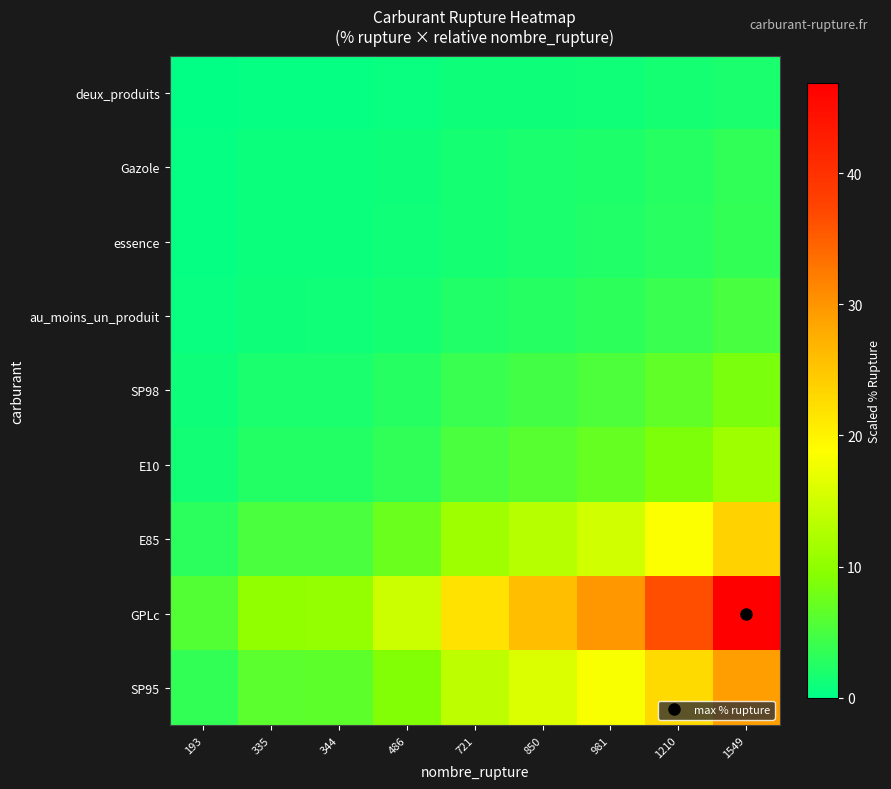

Reading left to right, extract all data points from this chart.

deux_produits: 193=0.2	335=0.4	344=0.4	486=0.6	721=0.9	850=1.1	981=1.2	1210=1.5	1549=2.0
Gazole: 193=0.4	335=0.7	344=0.8	486=1.1	721=1.6	850=1.9	981=2.2	1210=2.7	1549=3.4
essence: 193=0.4	335=0.8	344=0.8	486=1.1	721=1.6	850=1.9	981=2.2	1210=2.7	1549=3.5
au_moins_un_produit: 193=0.6	335=1.1	344=1.1	486=1.6	721=2.3	850=2.7	981=3.1	1210=3.9	1549=5.0
SP98: 193=1.1	335=1.8	344=1.9	486=2.7	721=3.9	850=4.7	981=5.4	1210=6.6	1549=8.5
E10: 193=1.4	335=2.4	344=2.5	486=3.5	721=5.1	850=6.1	981=7.0	1210=8.6	1549=11.1
E85: 193=3.0	335=5.1	344=5.3	486=7.5	721=11.1	850=13.0	981=15.0	1210=18.6	1549=23.8
GPLc: 193=5.8	335=10.1	344=10.4	486=14.7	721=21.8	850=25.7	981=29.7	1210=36.6	1549=46.9
SP95: 193=3.6	335=6.3	344=6.5	486=9.1	721=13.6	850=16.0	981=18.4	1210=22.8	1549=29.1